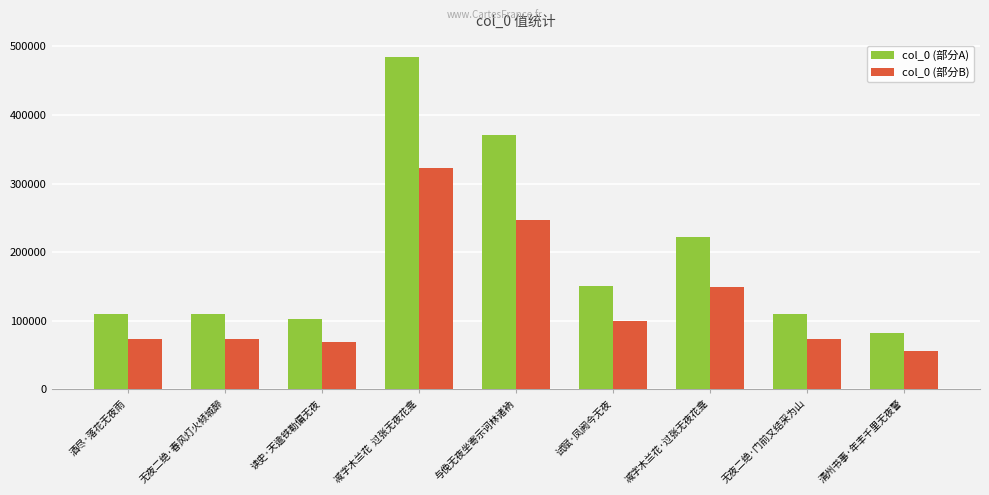

Is the value of col_0 (部分A) at 无夜二绝·春风灯火倾城醉 greater than the value of col_0 (部分B) at 无夜二绝·门前又结采为山?

Yes